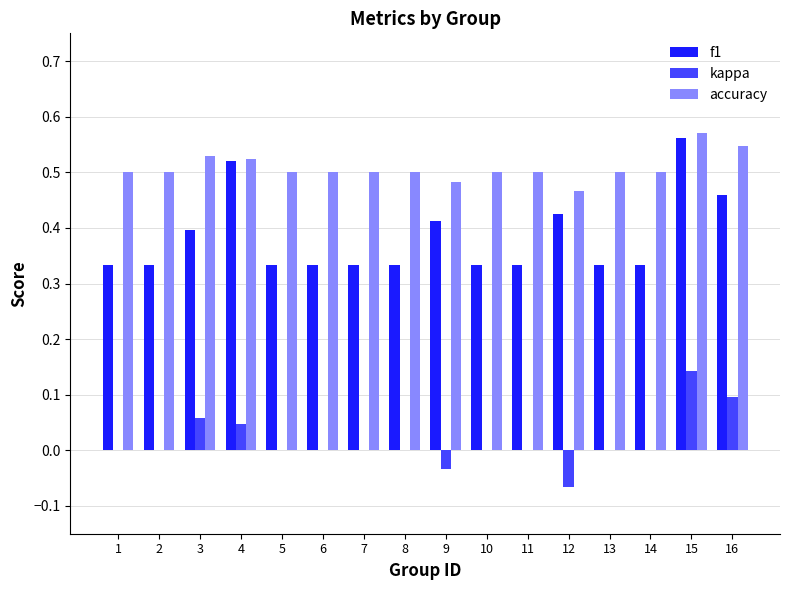

Which series has the widest spread of values?

f1